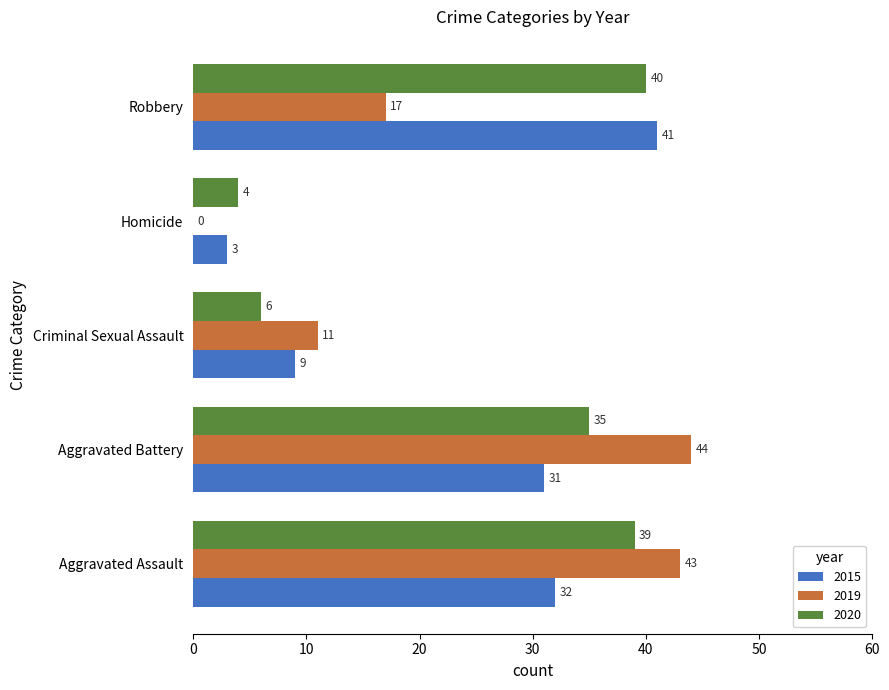

Which category has the highest value in the 2019 series?

Aggravated Battery